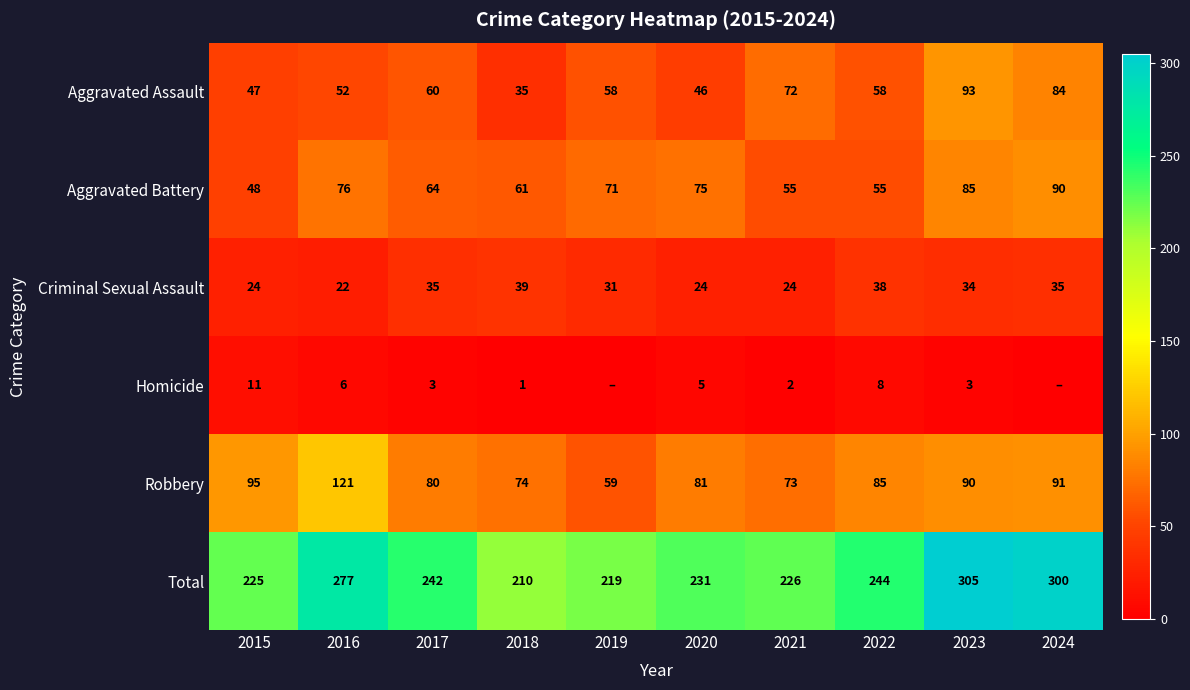

How many values in the Aggravated Assault series are below 58?

4